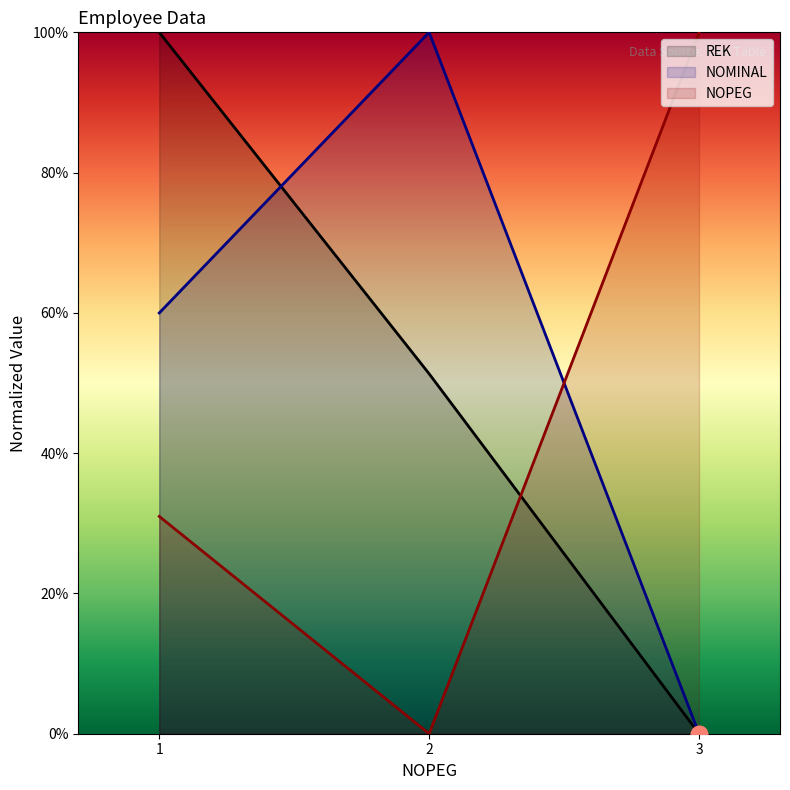

At which category does the chart reach its peak across all series?

1